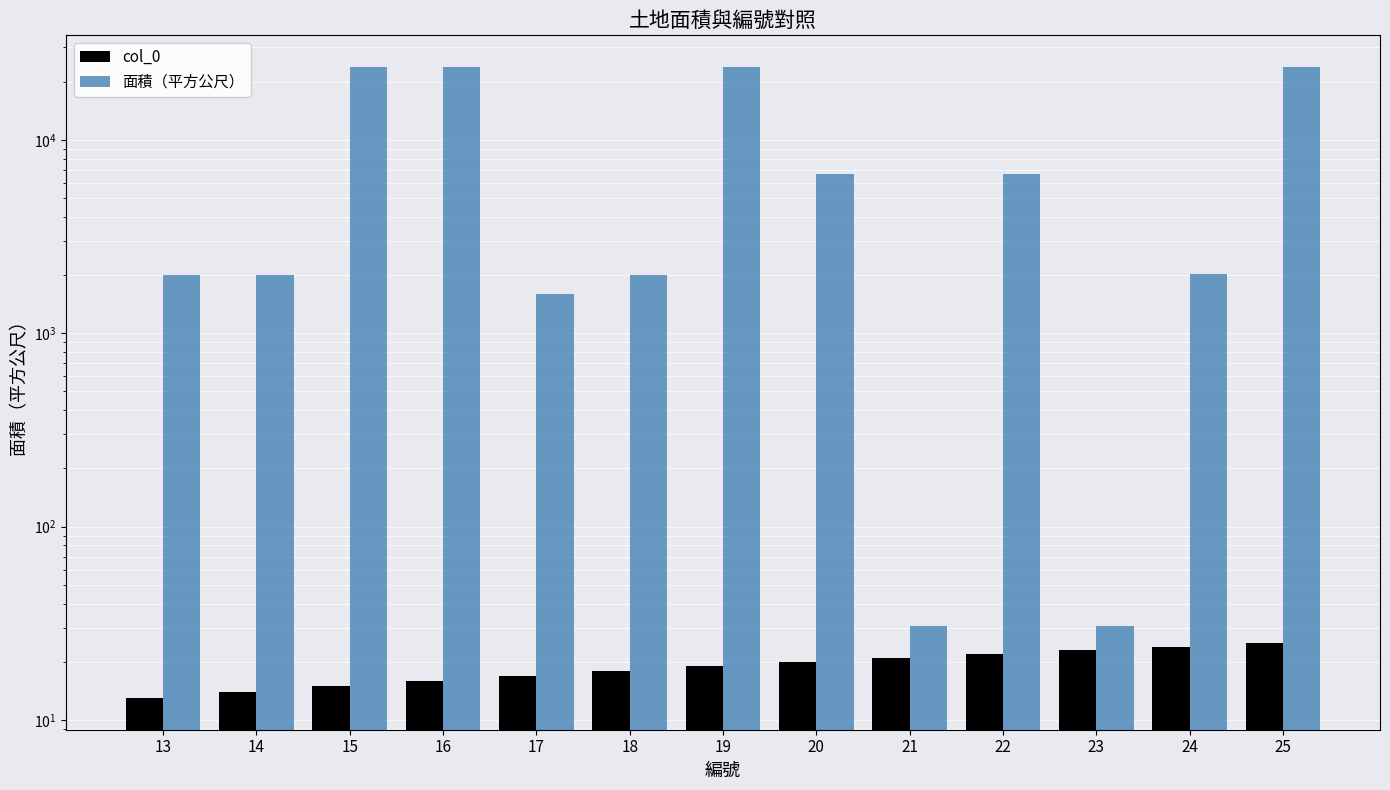

List the labels in order of 面積（平方公尺） value, largest first.

15, 16, 19, 25, 20, 22, 24, 13, 14, 18, 17, 21, 23